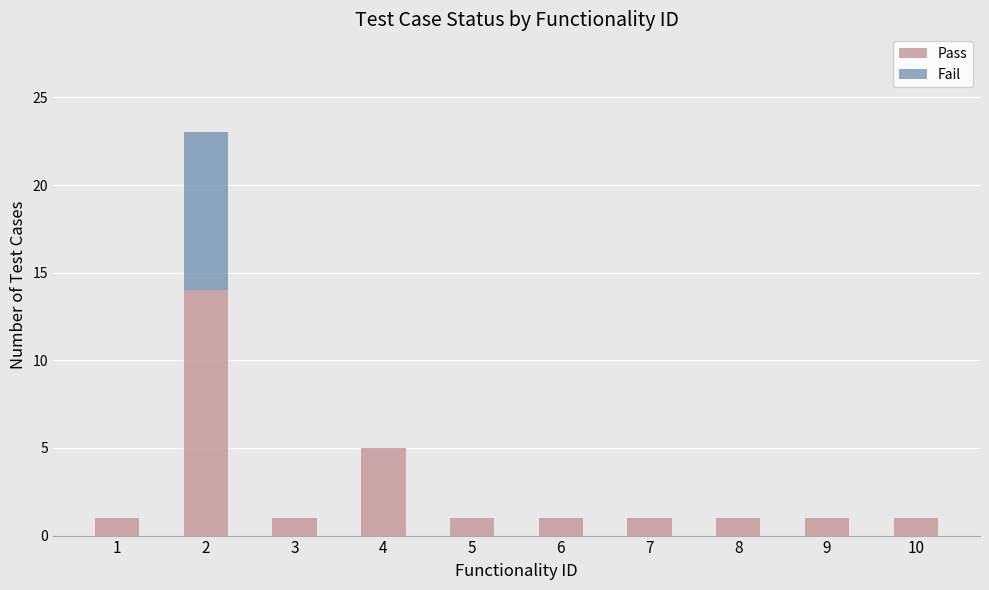

The Pass series shows 1 at 7. True or false?

True